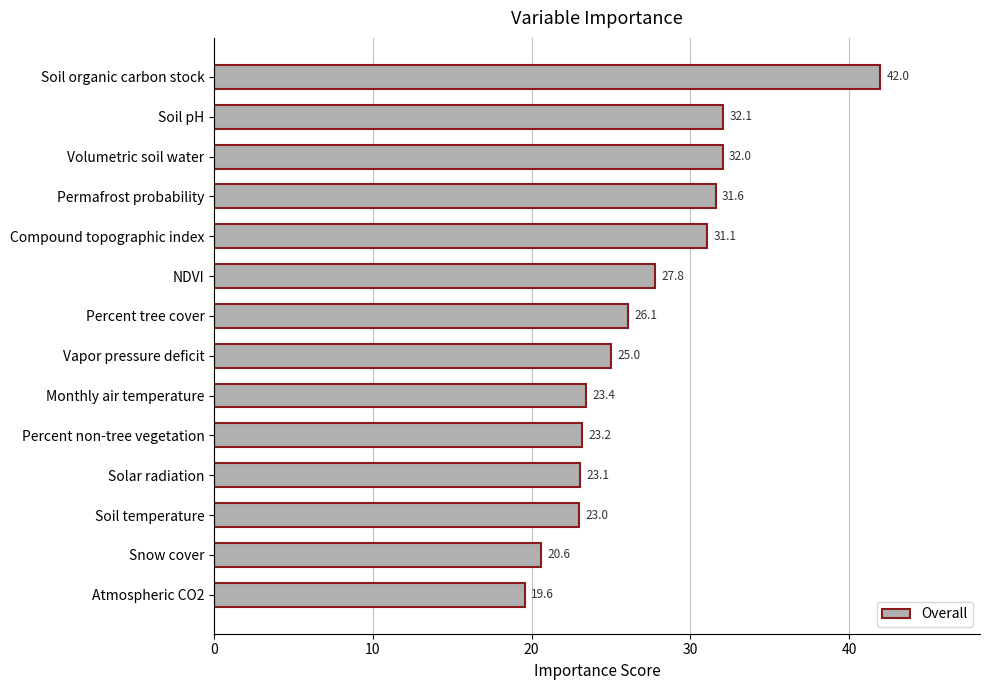

Reading bottom to top, extract all data points from this chart.

Atmospheric CO2=19.6	Snow cover=20.6	Soil temperature=23.0	Solar radiation=23.1	Percent non-tree vegetation=23.2	Monthly air temperature=23.4	Vapor pressure deficit=25.0	Percent tree cover=26.1	NDVI=27.8	Compound topographic index=31.1	Permafrost probability=31.6	Volumetric soil water=32.0	Soil pH=32.1	Soil organic carbon stock=42.0